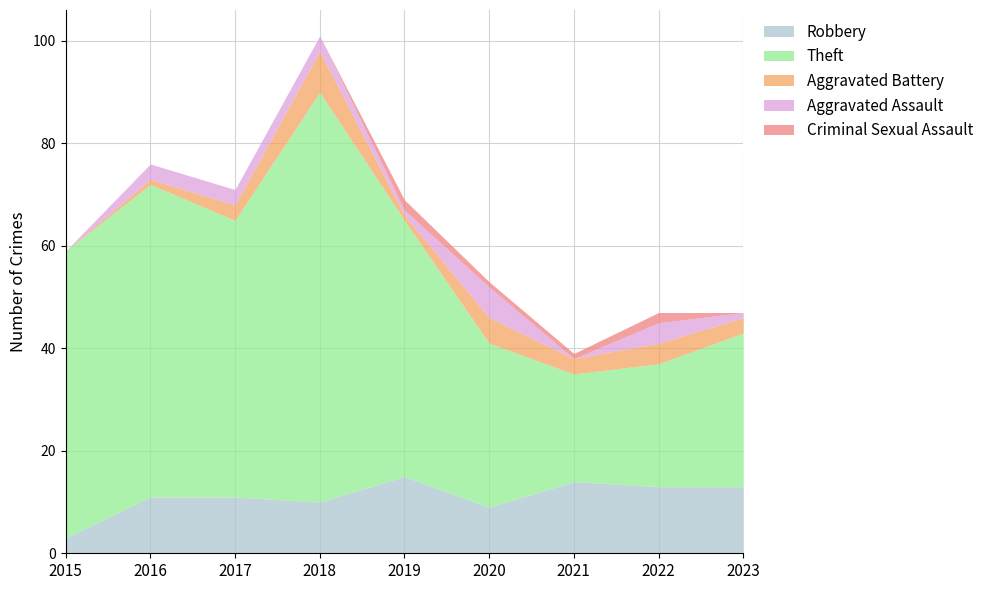

What is the sum of the Theft values at 2020 and 2016?

93